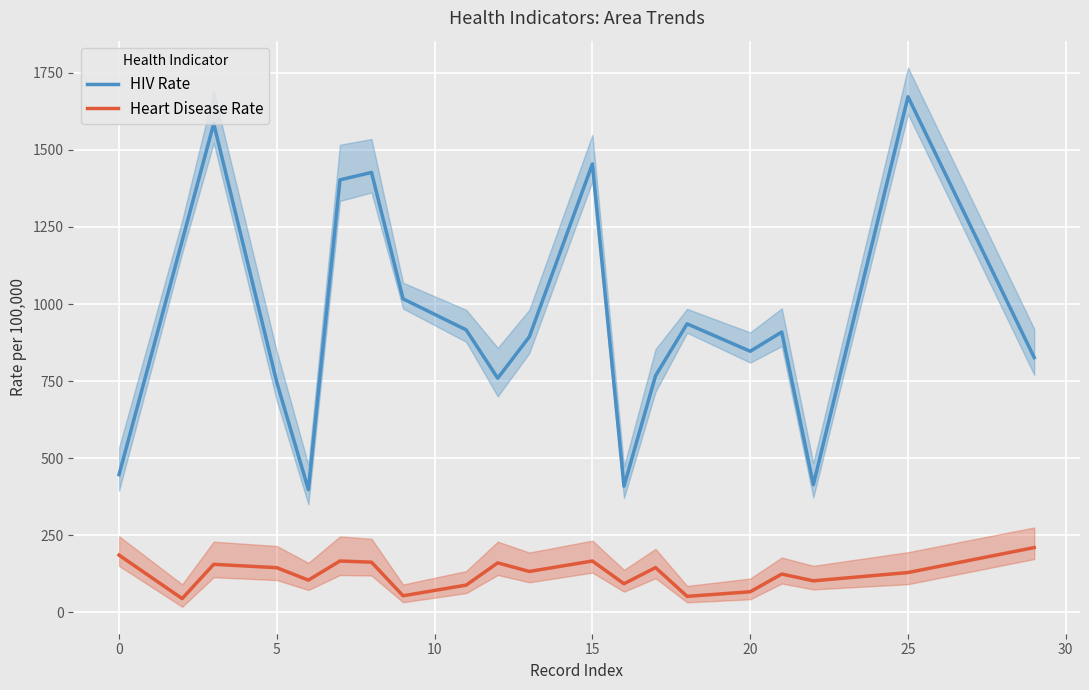

Which series has the largest total across all categories?

HIV Rate